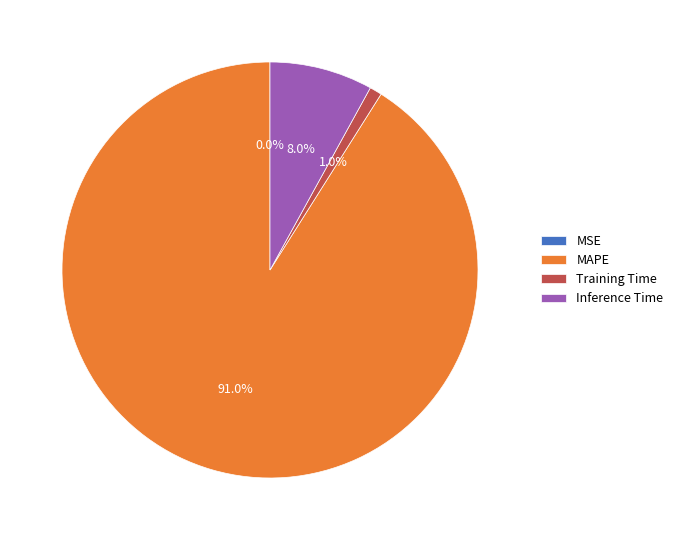

To the nearest percent, what is the combined percentage of Inference Time and MAPE?

99%